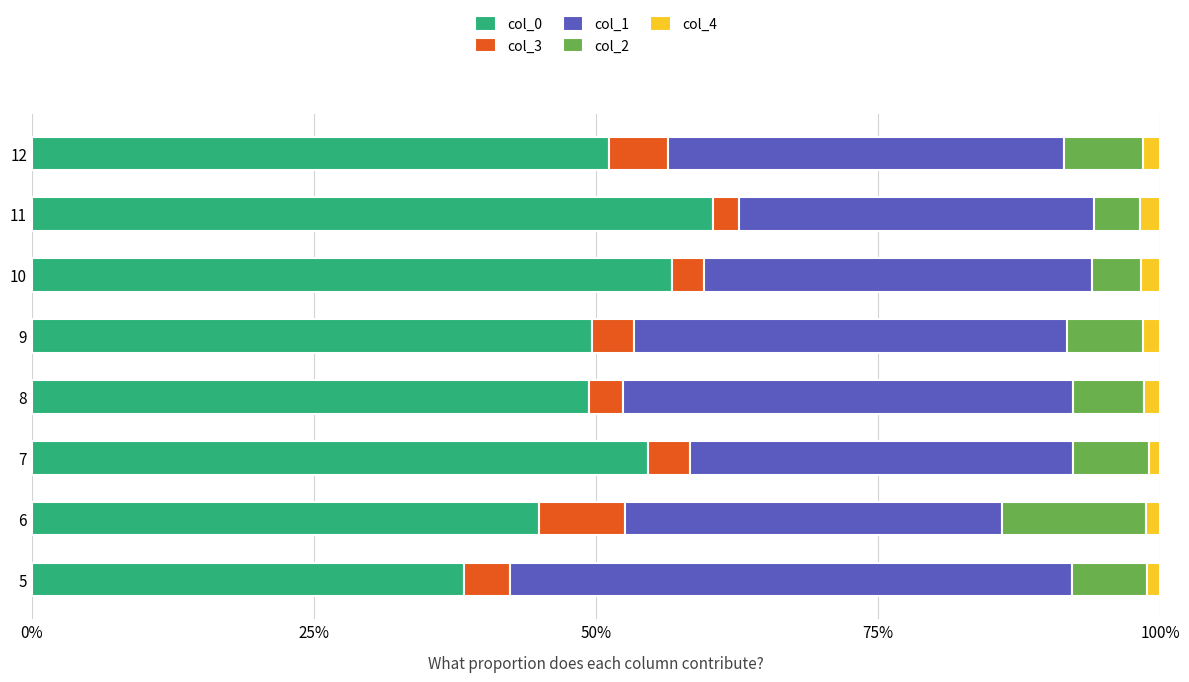

At which label does col_0 reach its peak?

11